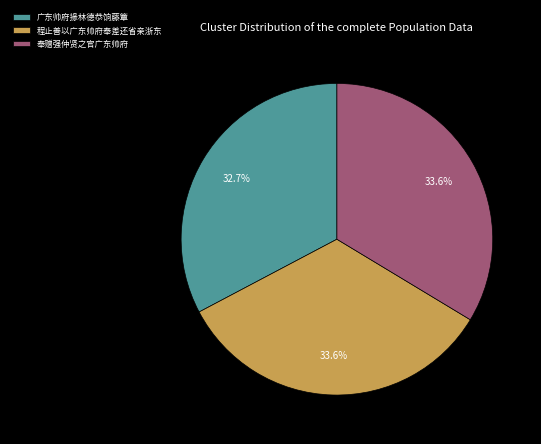

The 广东帅府掾林德恭饷藤簟 slice represents 19% of the pie. True or false?

False